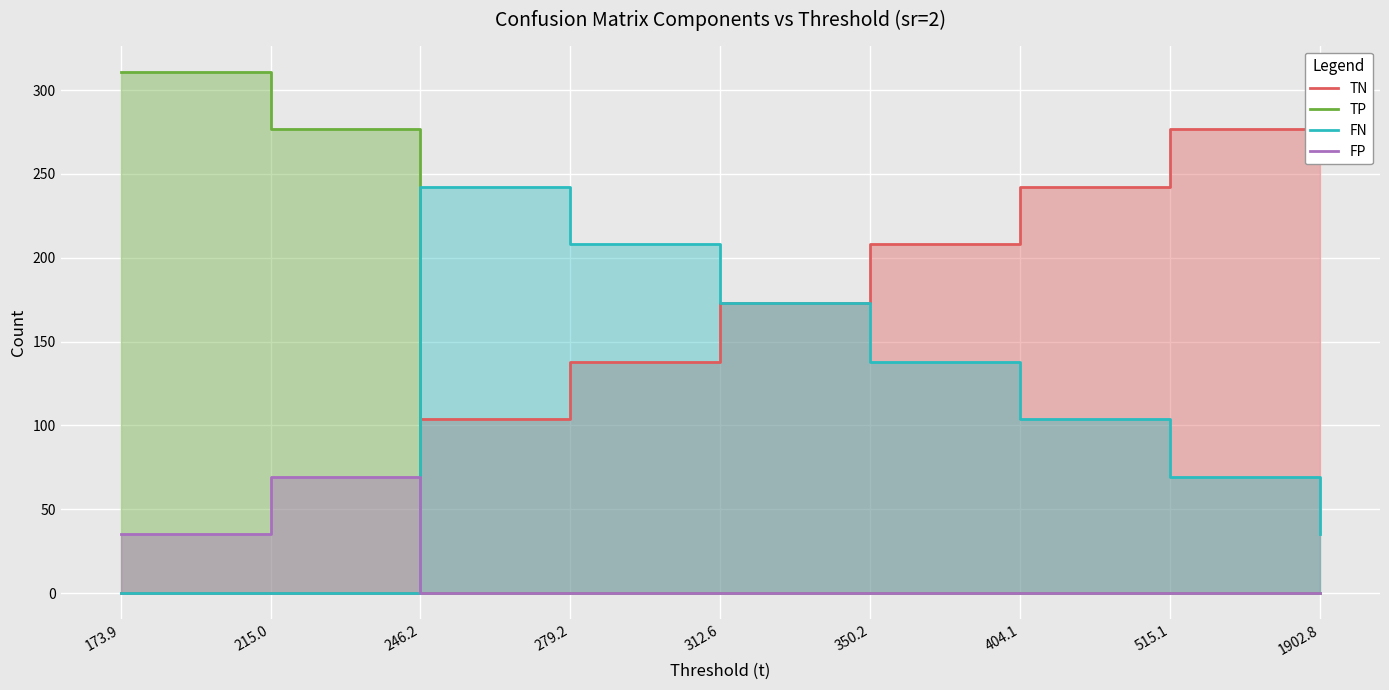

Which series ends up on top after the final intersection of TN and TP?

TN